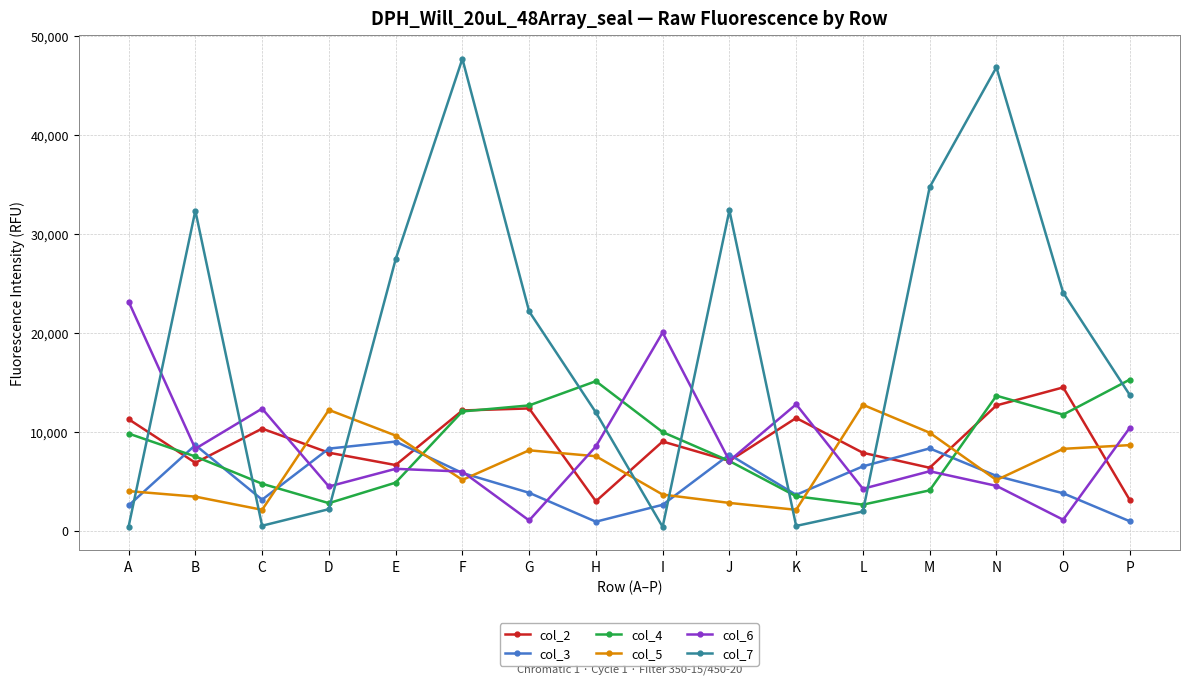

True or false: col_2 has more than 1 points higher than both neighbors.

True